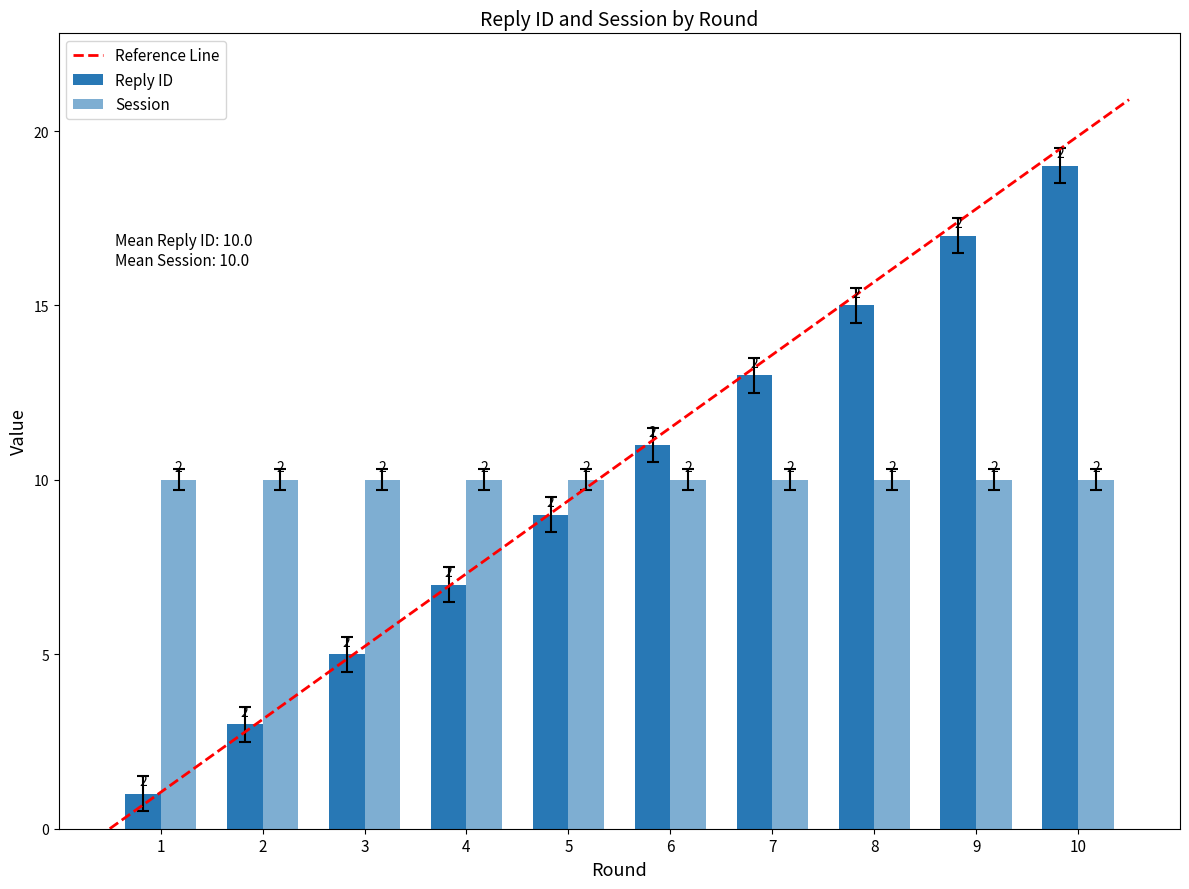

List the labels in order of value, smallest first.

1, 2, 3, 4, 5, 6, 7, 8, 9, 10